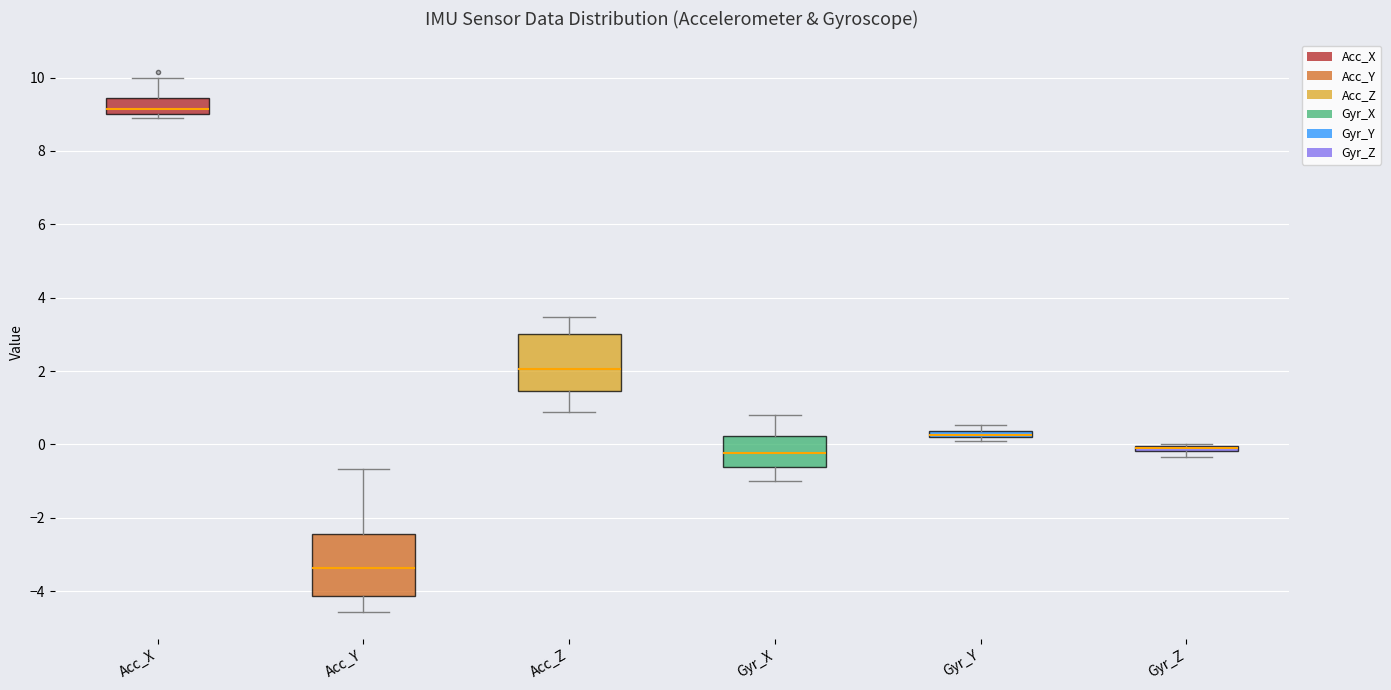

Where is the lower edge of the box for Acc_Y on the y-axis? The values are not printed on the chart, so give them approximately, as read against the axis.

-4.2